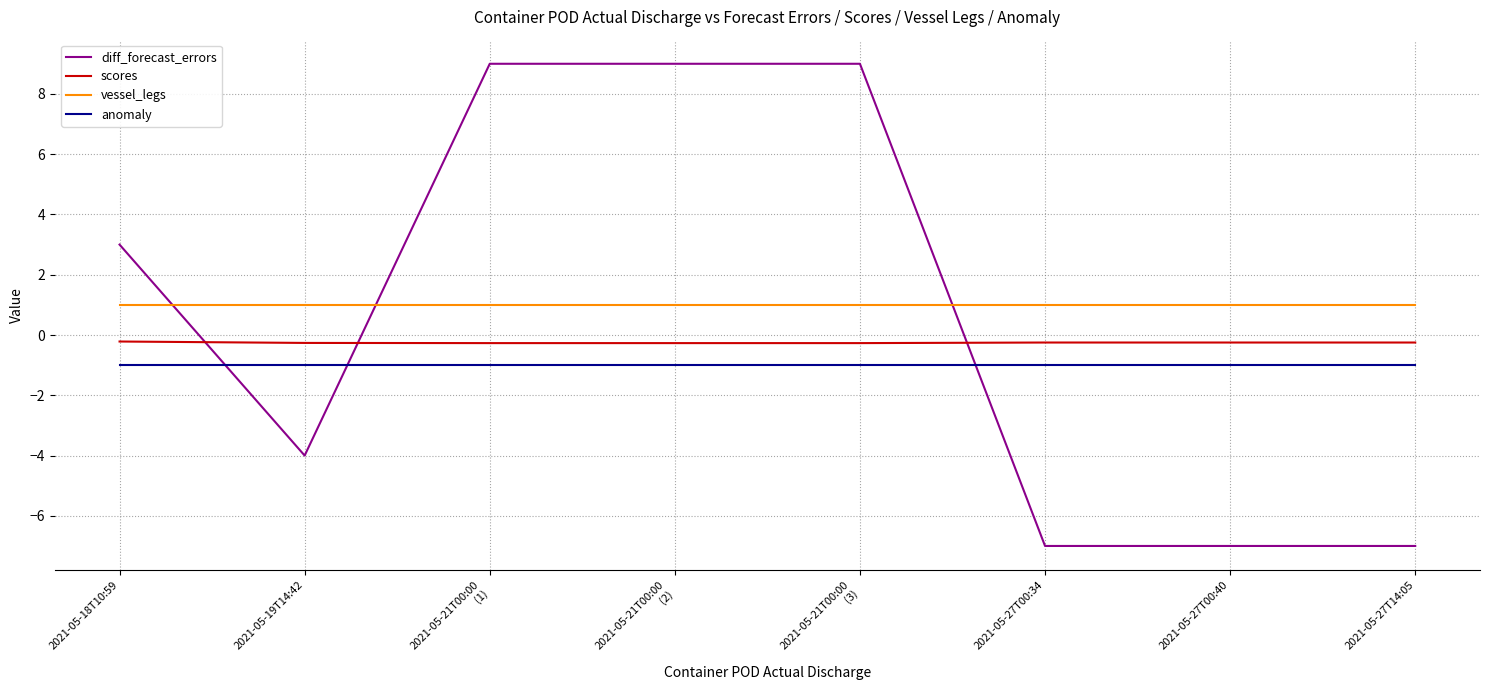

How many intersections are there between diff_forecast_errors and anomaly?

3